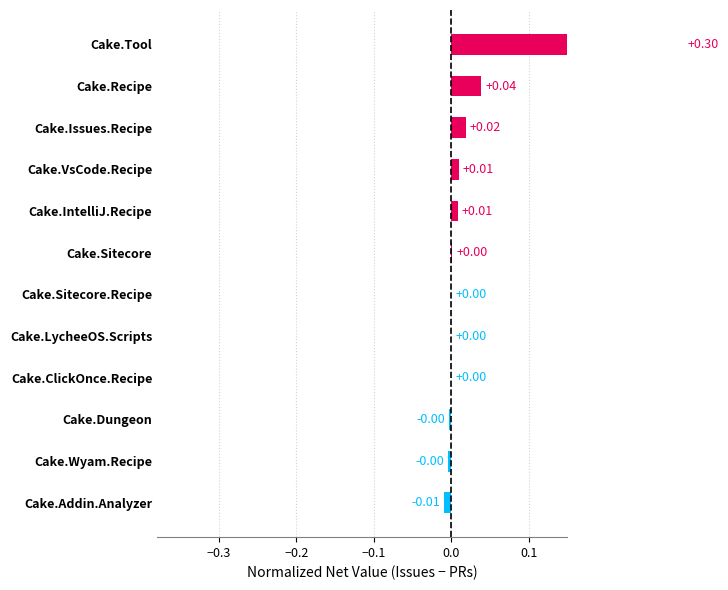

True or false: the data shows 0.4 at Cake.Tool.

False